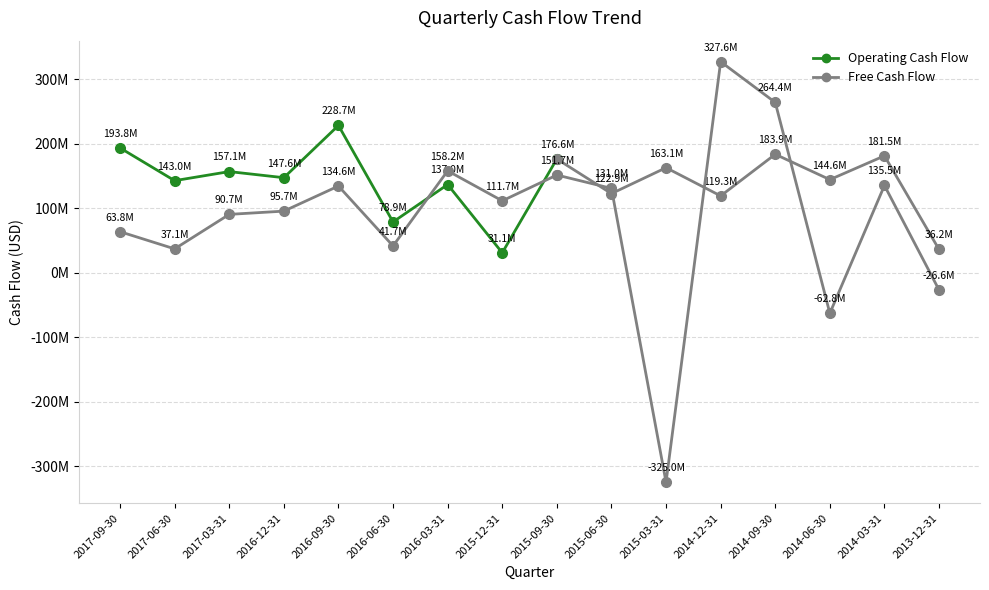

At which category is the sum across all series the highest?

2016-09-30